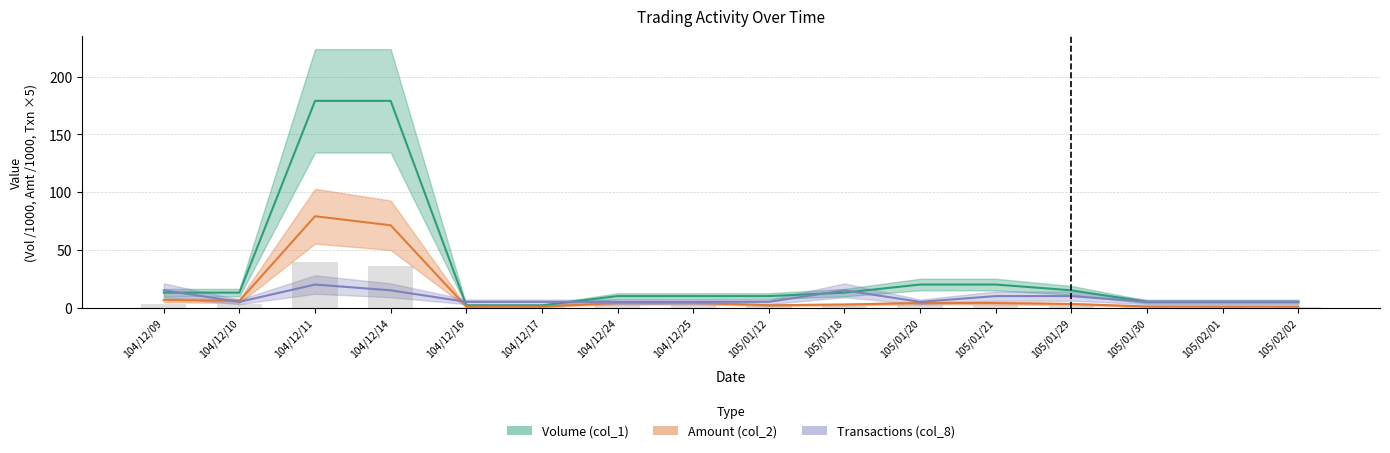

How many categories are shown in the chart?

16